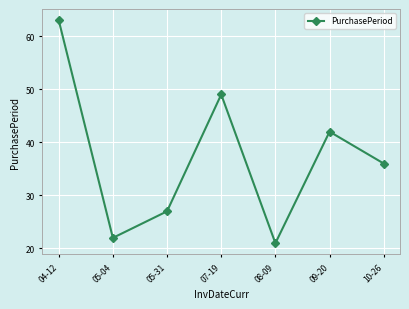

Where is the data nearest to the value 42?

09-20